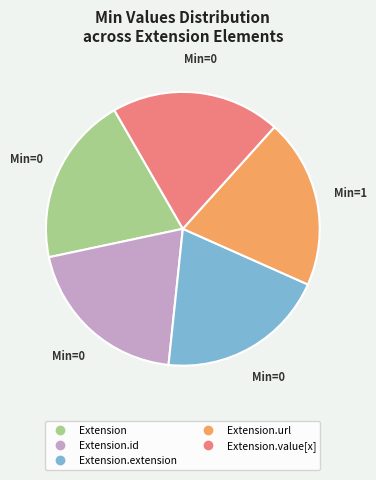

Is there any slice that represents more than half of the pie?

No